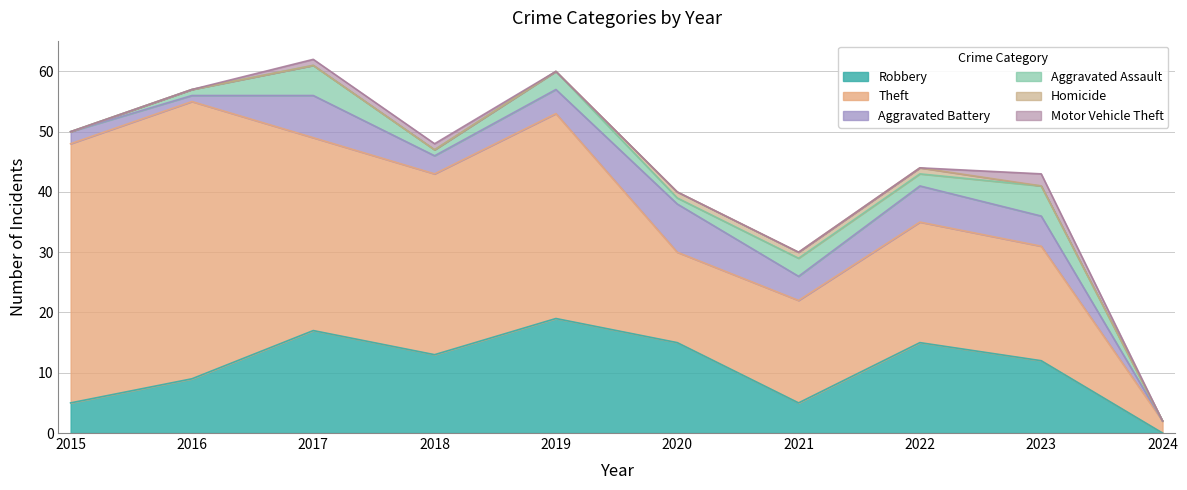

List the labels in order of Motor Vehicle Theft value, smallest first.

2015, 2016, 2019, 2020, 2021, 2022, 2024, 2017, 2018, 2023